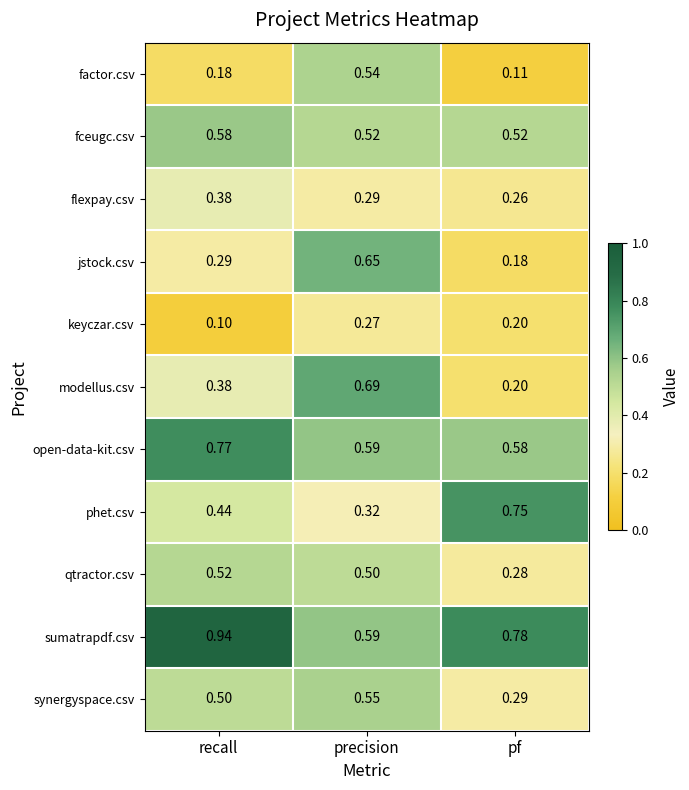

What is the total value across all series at pf?

4.2